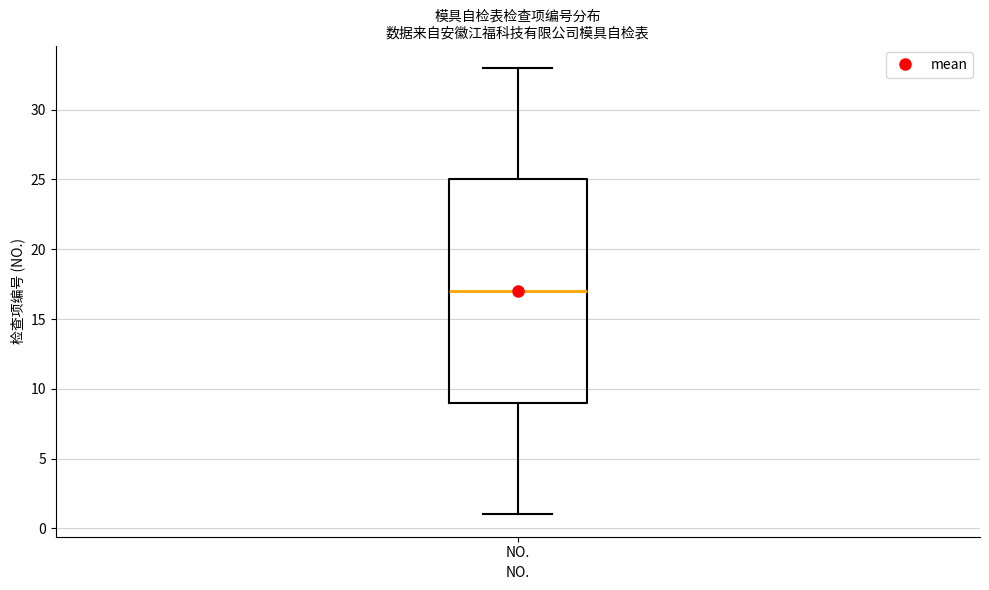

Where does the upper whisker of the box for NO. end on the y-axis? The values are not printed on the chart, so give them approximately, as read against the axis.

33